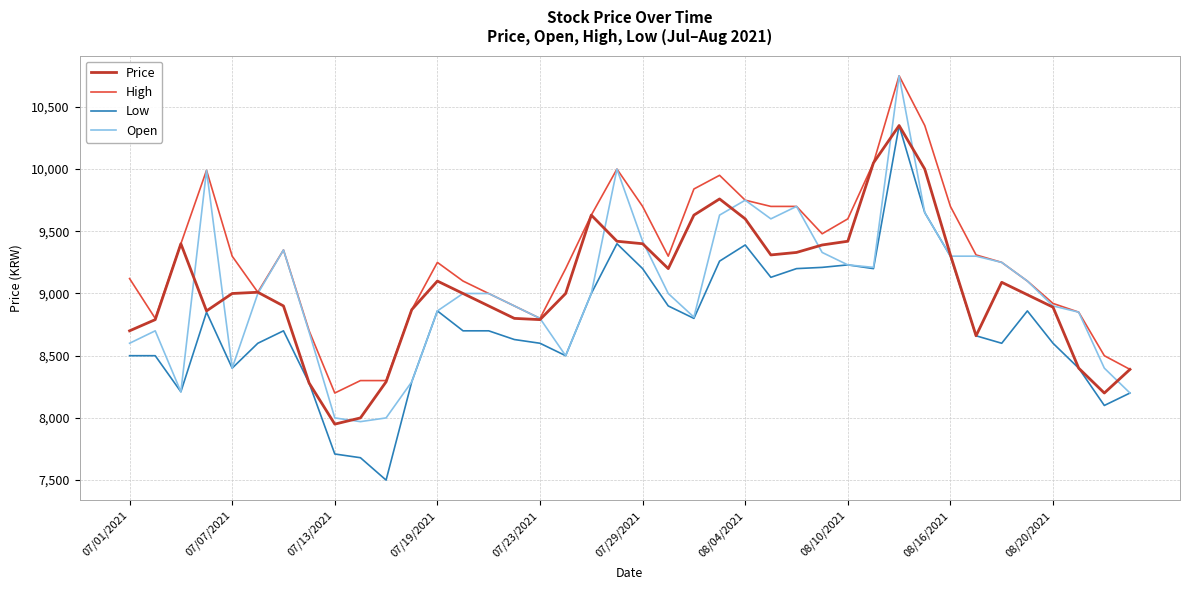

What is the minimum value shown in the chart?

7500